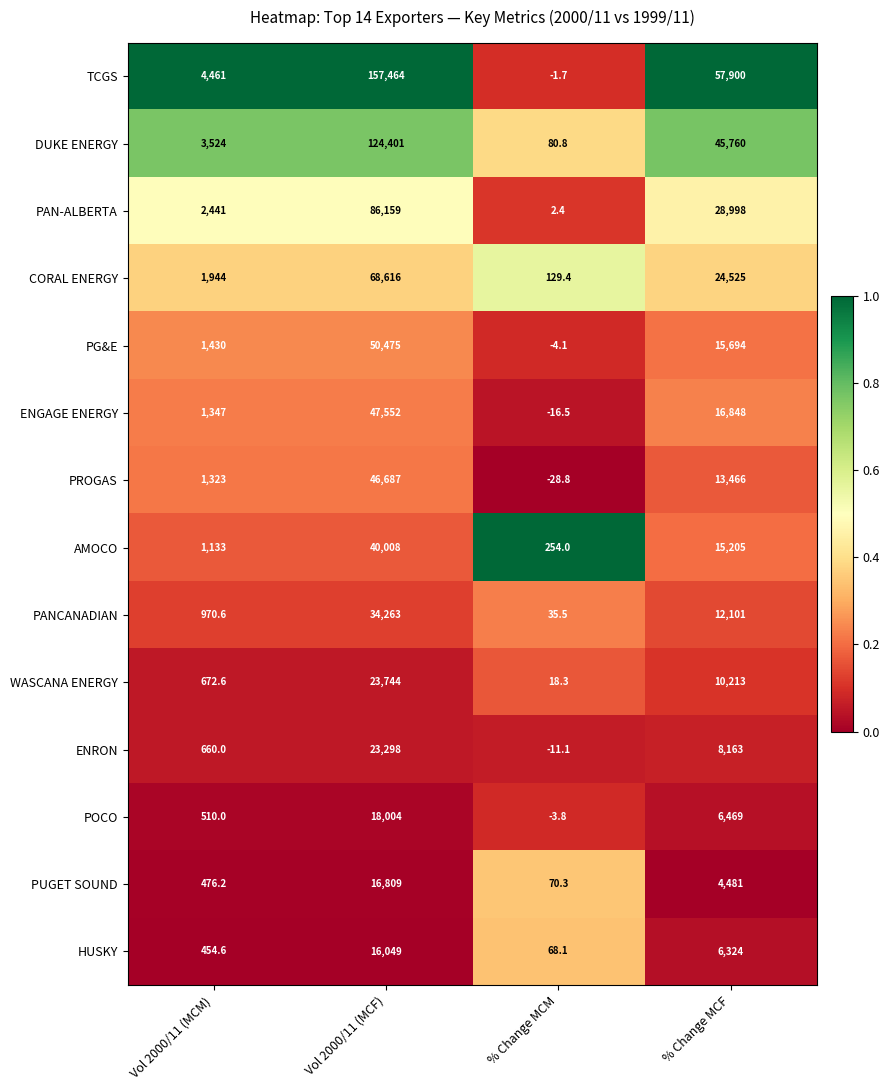

The value of POCO at Vol 2000/11 (MCF) is 18004.0. True or false?

True